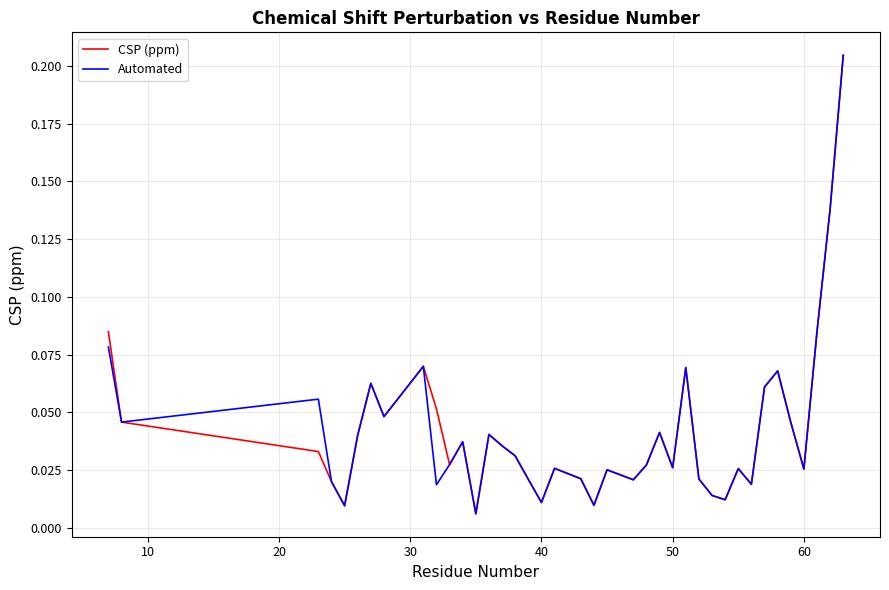

What are all the series names shown in the legend?

CSP (ppm), Automated